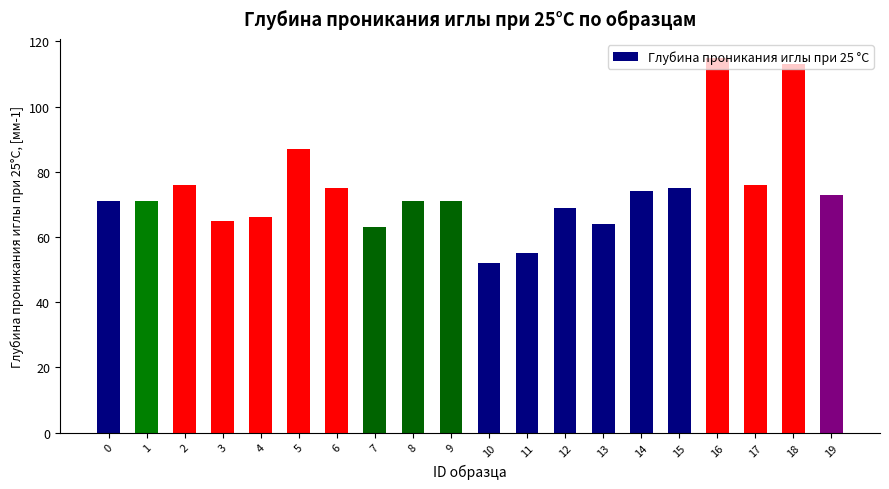

At which label is the value closest to 83?

5